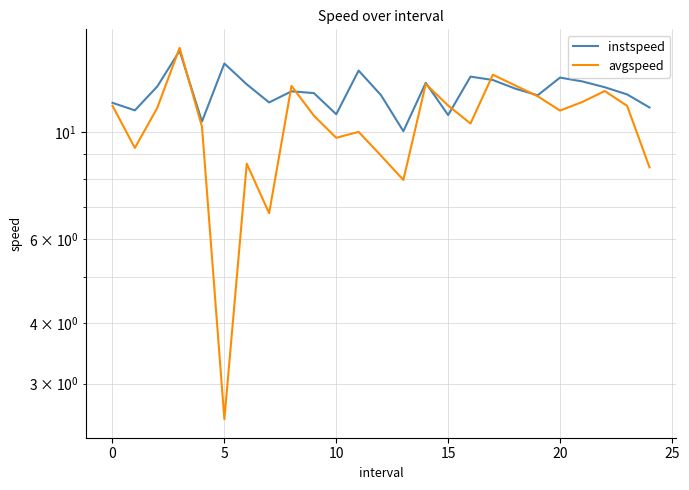

Does the chart display data point markers on the line(s)?

No